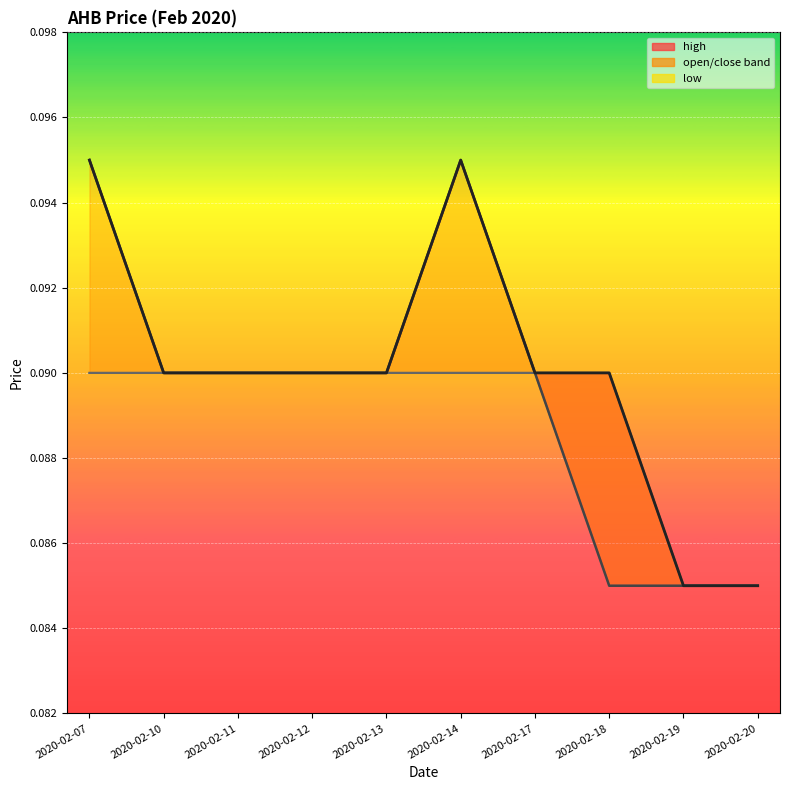

What is the sum of the values at 2020-02-17 and 2020-02-10?

0.2